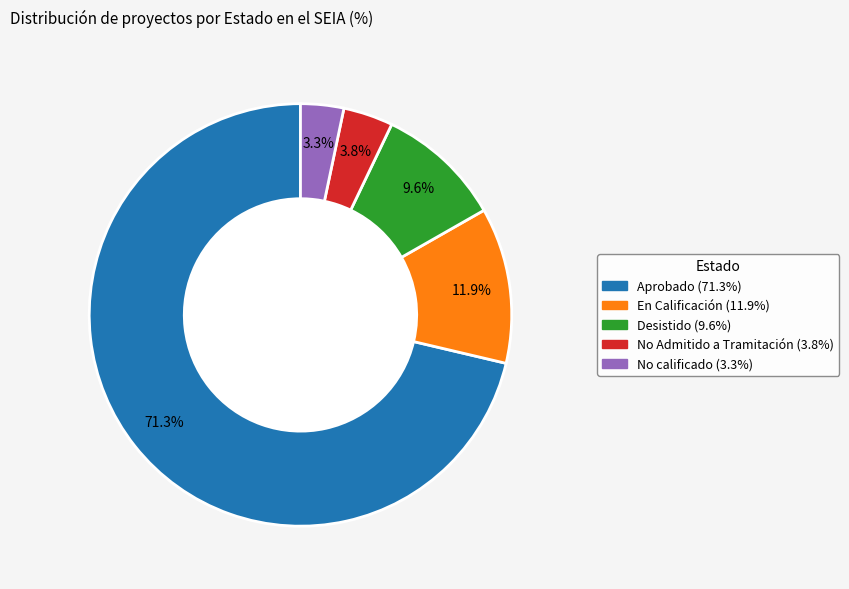

Which category has the smallest portion of the pie?

No calificado